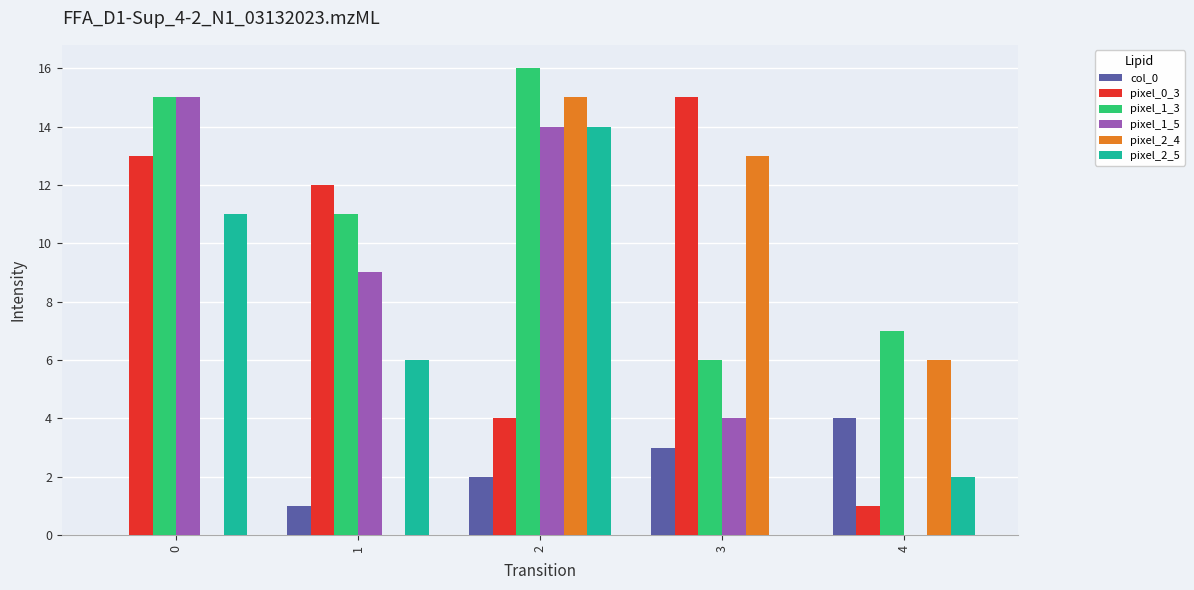

The value of pixel_1_5 at 3 is 1. True or false?

False